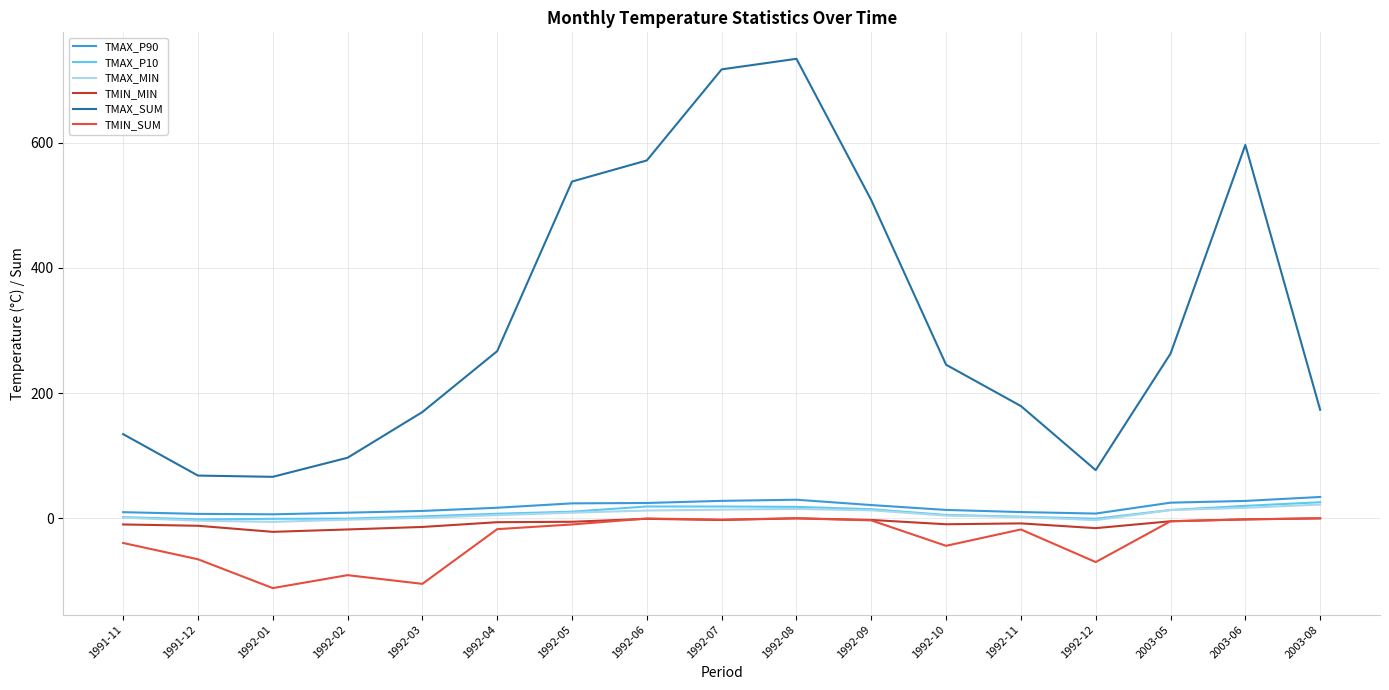

The value of TMAX_SUM at 1992-04 is 267.1. True or false?

True